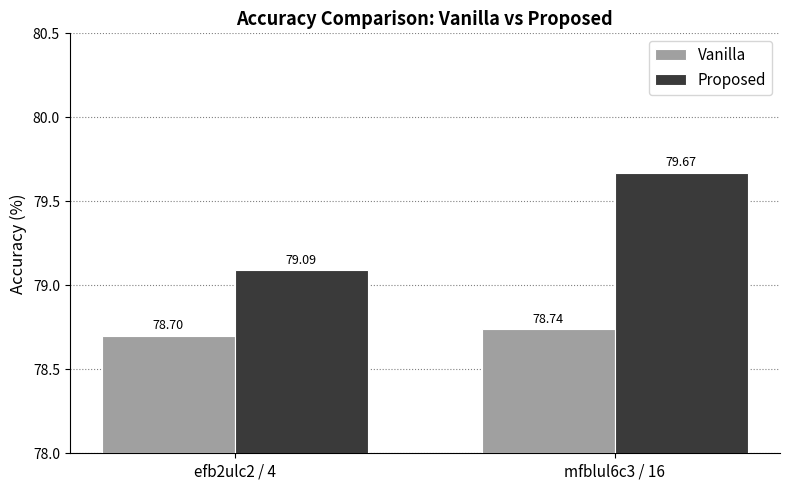

How many distinct data groups are displayed?

2